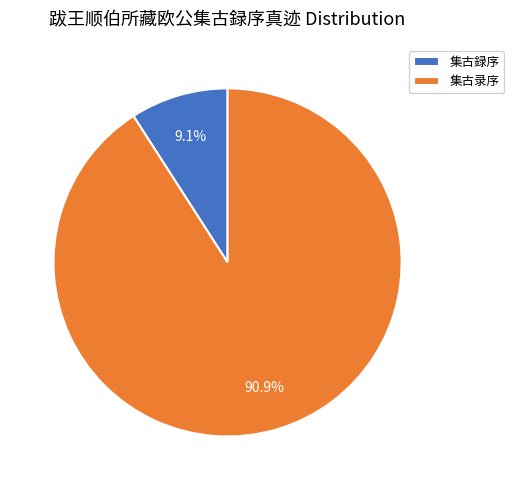

Rank the categories by value from highest to lowest.

集古录序, 集古録序